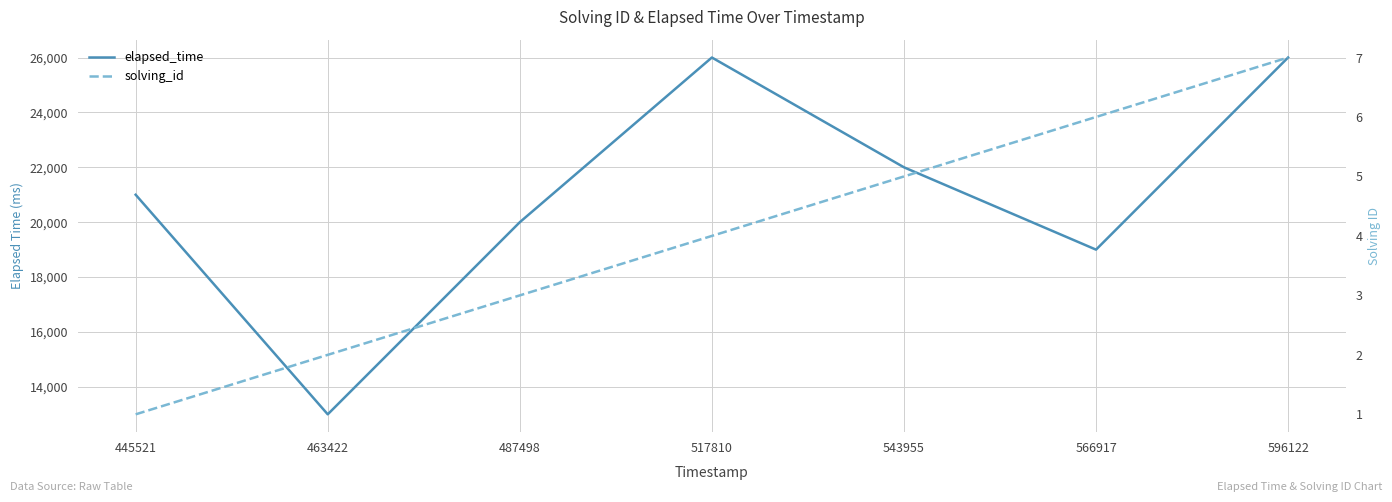

What is the value of the elapsed_time point at the 3rd from the left?

20000